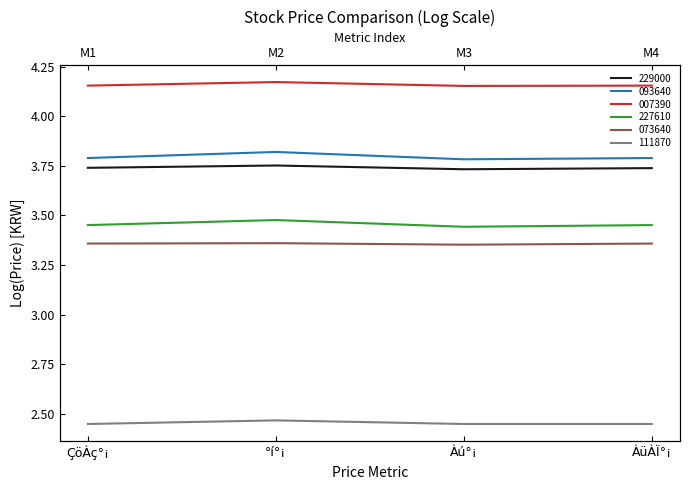

Which has a higher value, ÇöÀç°¡ or Àú°¡?

ÇöÀç°¡